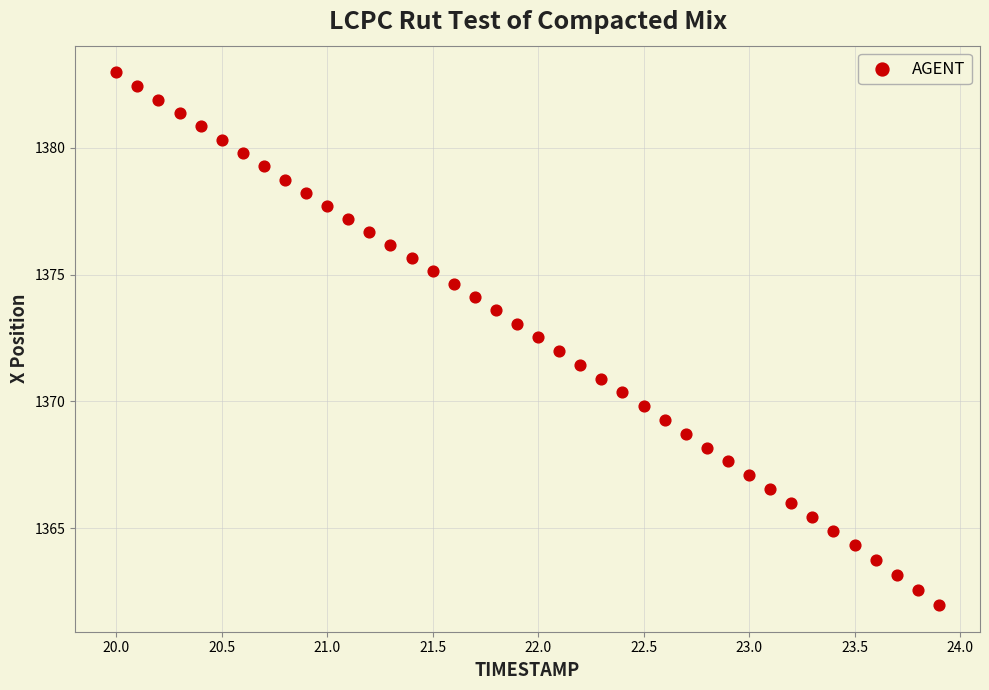

What is the range of X values (max minus min)?

3.9